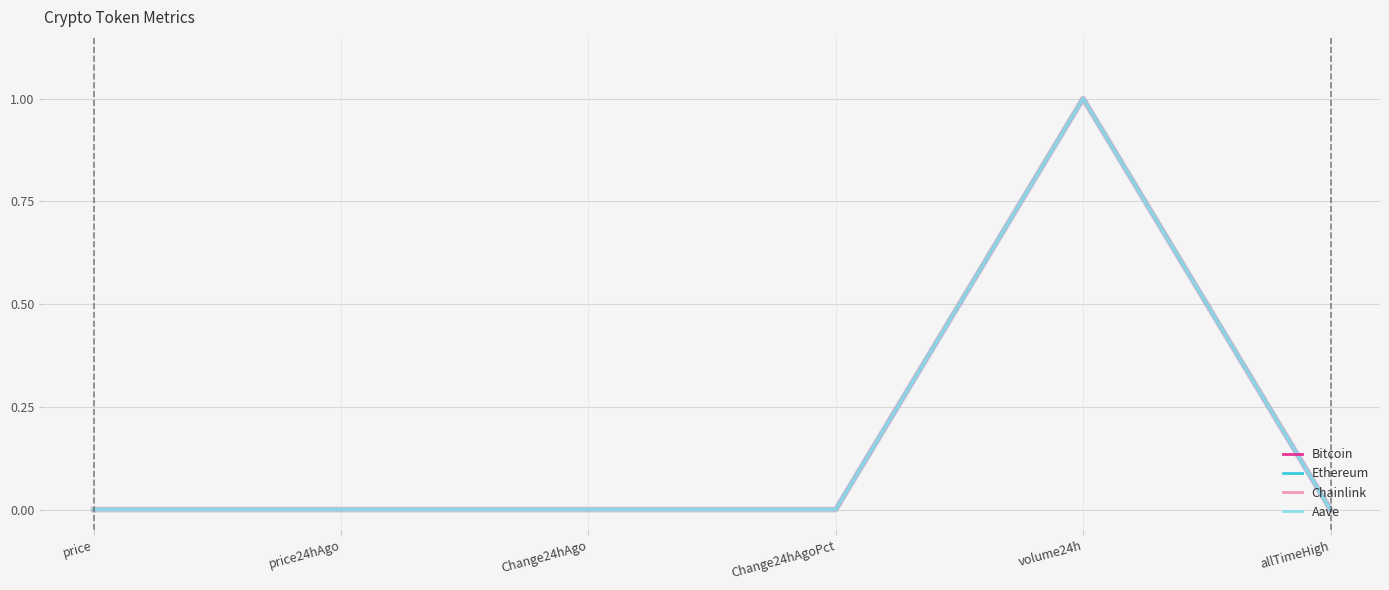

What is the highest value of the Ethereum series?

1.0